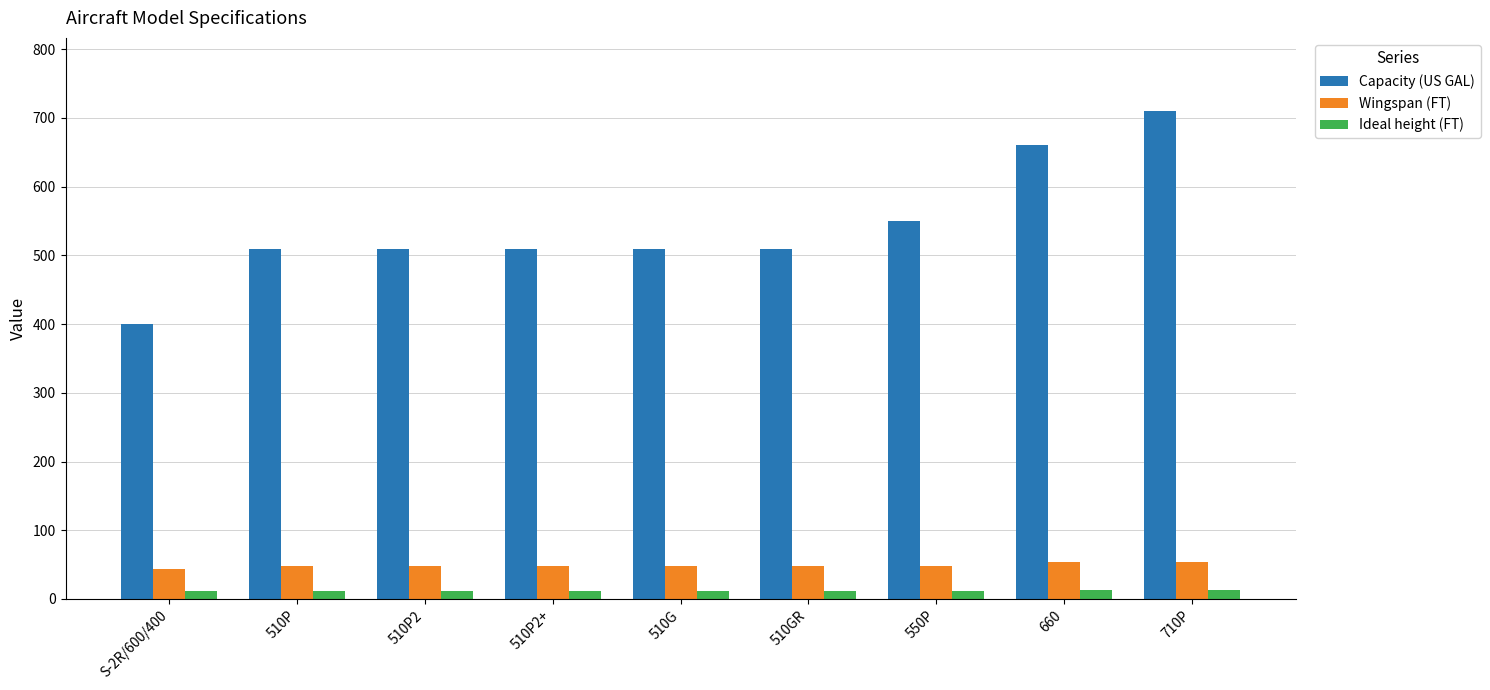

What is the label of the 6th bar from the left?

510GR